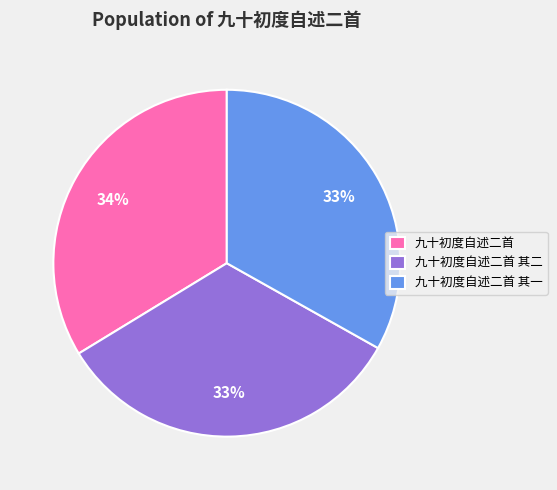

Is the sum of 九十初度自述二首 and 九十初度自述二首 其二 greater than half?

Yes